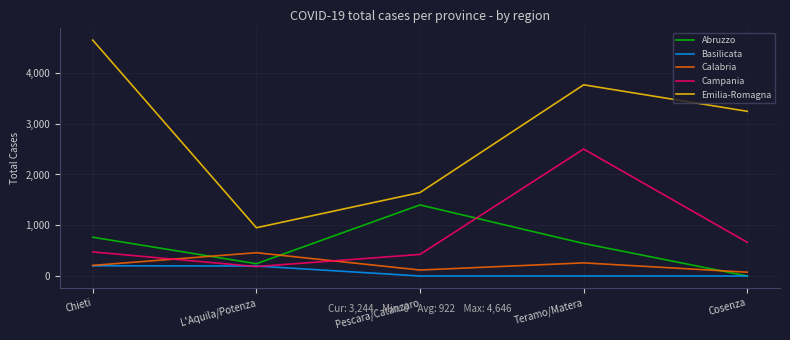

Is it true that Emilia-Romagna equals 4646 at Chieti?

True